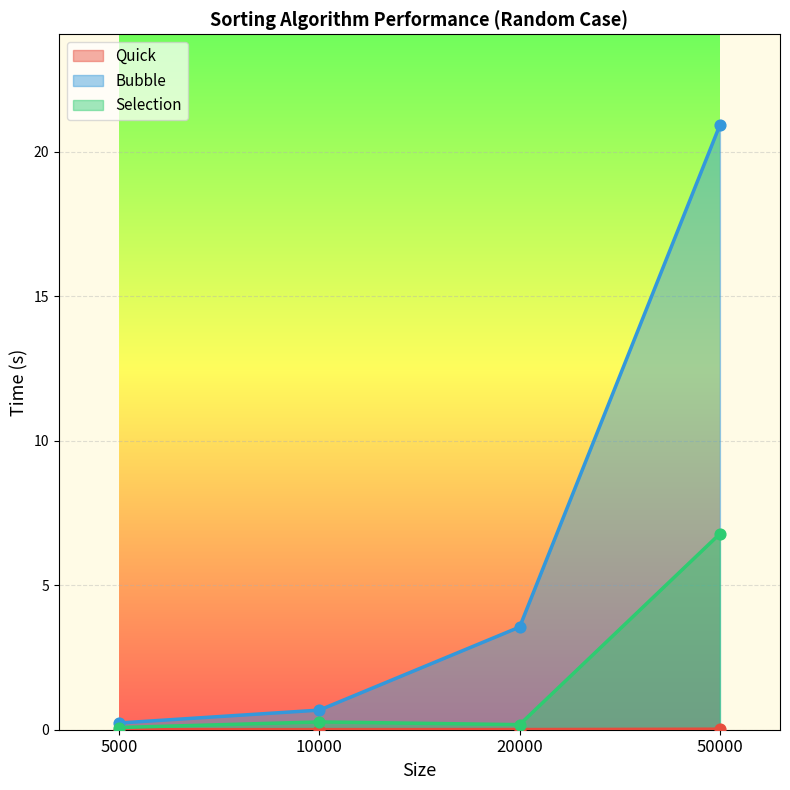

What are all the series names shown in the legend?

Quick, Bubble, Selection